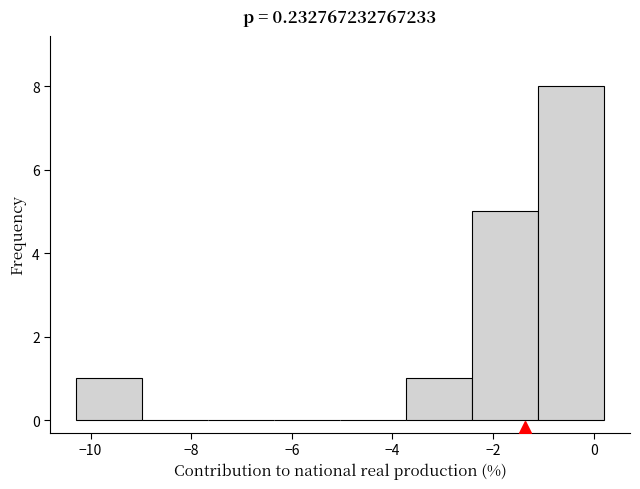

Over which range of the x-axis is the bar tallest?

-1.2 to 0.2